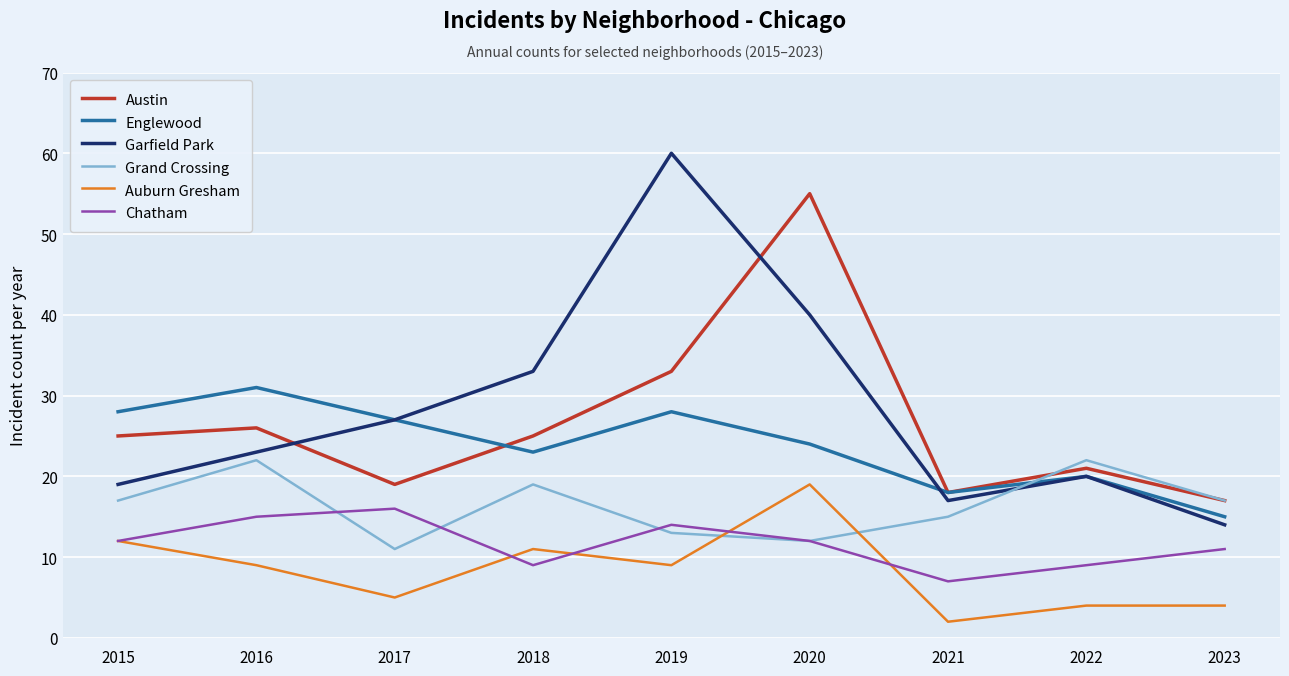

Is the value of Chatham at 2022 greater than the value of Grand Crossing at 2020?

No